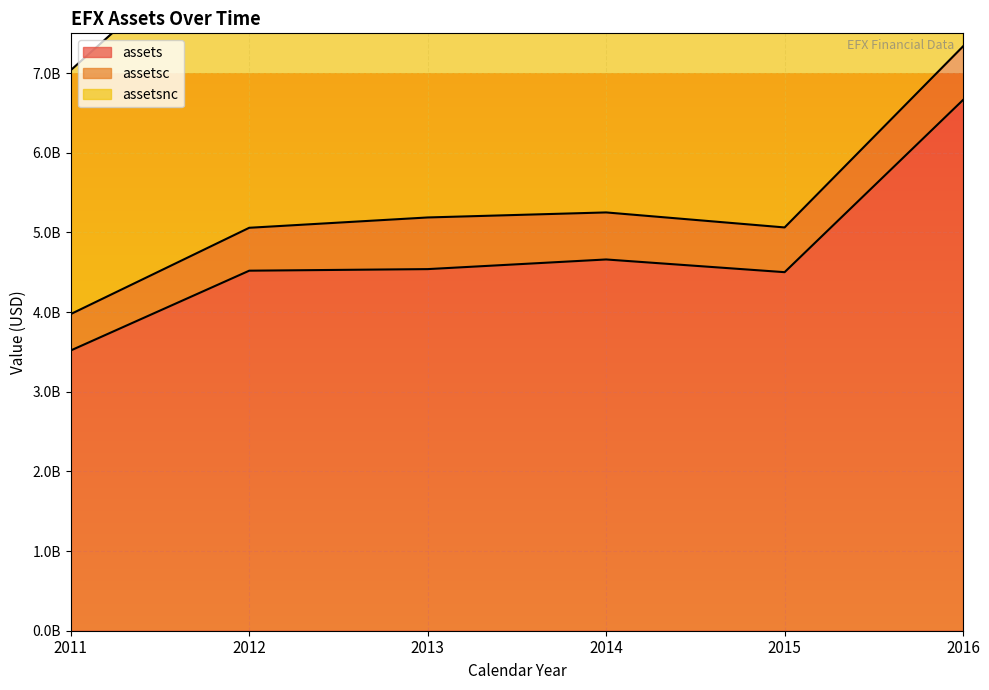

Rank the categories by assets value from lowest to highest.

2011, 2015, 2012, 2013, 2014, 2016